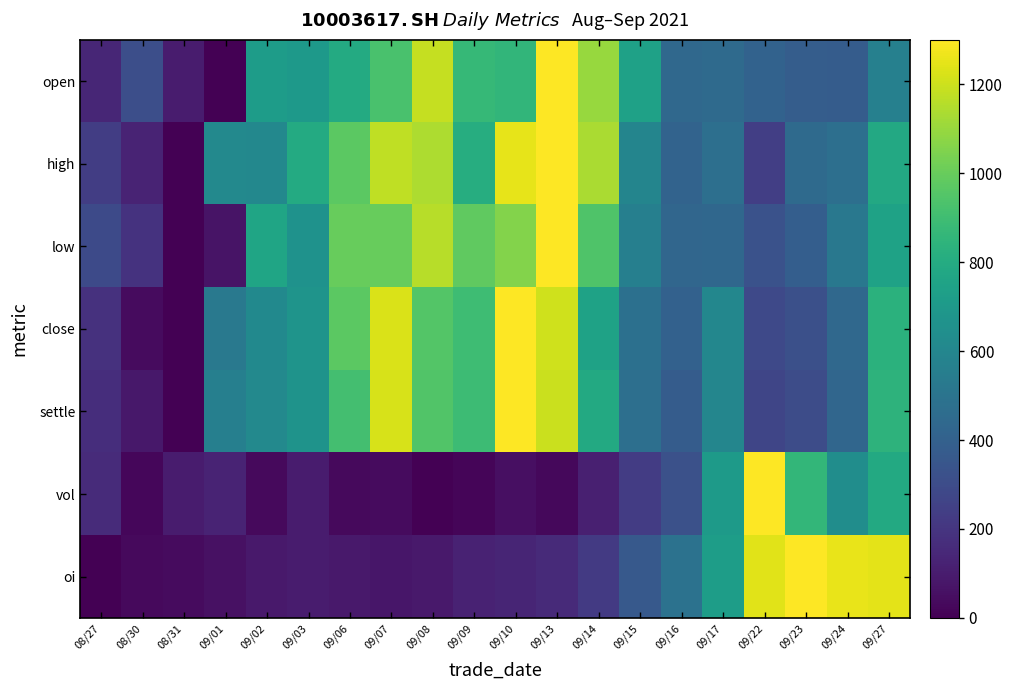

What is the total value across all series at 09/15?

3447.0